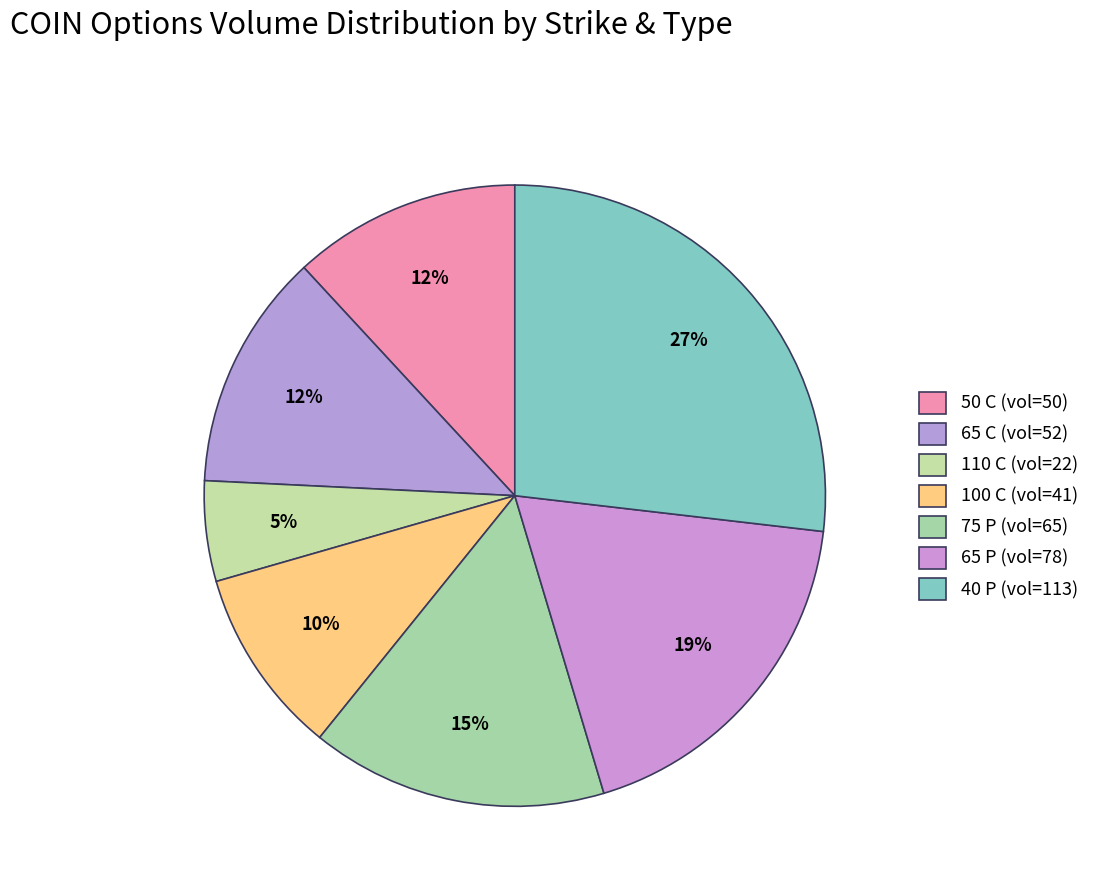

How many segments does this pie chart have?

7